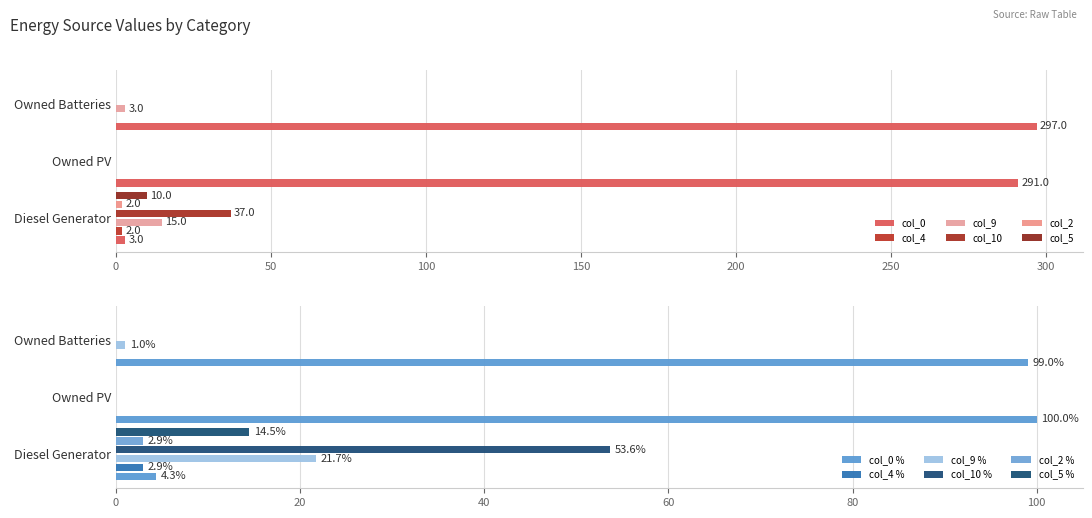

What is the greatest value displayed?

297.0